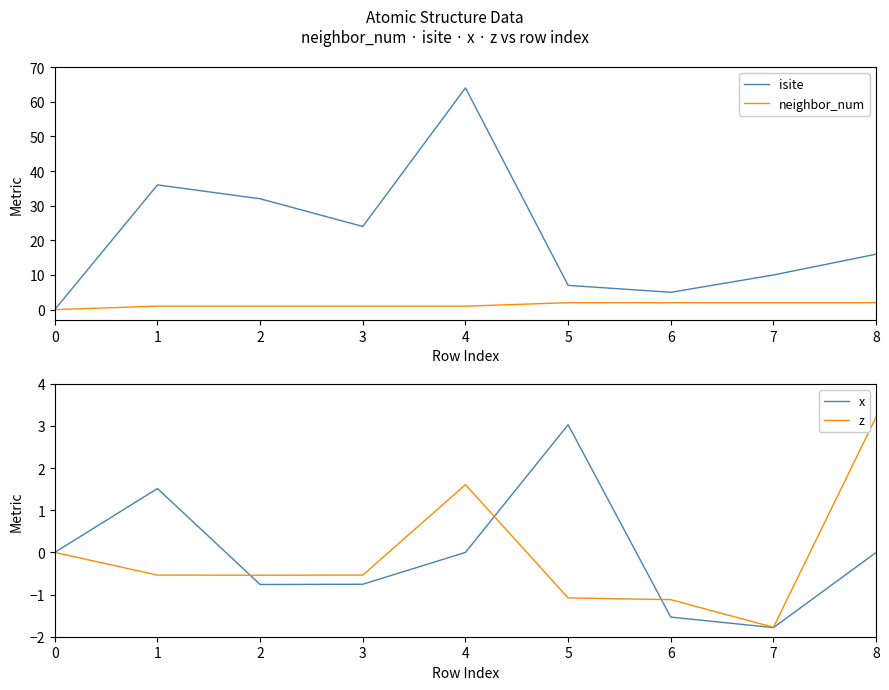

List the labels in order of x value, smallest first.

7, 6, 2, 3, 0, 4, 8, 1, 5